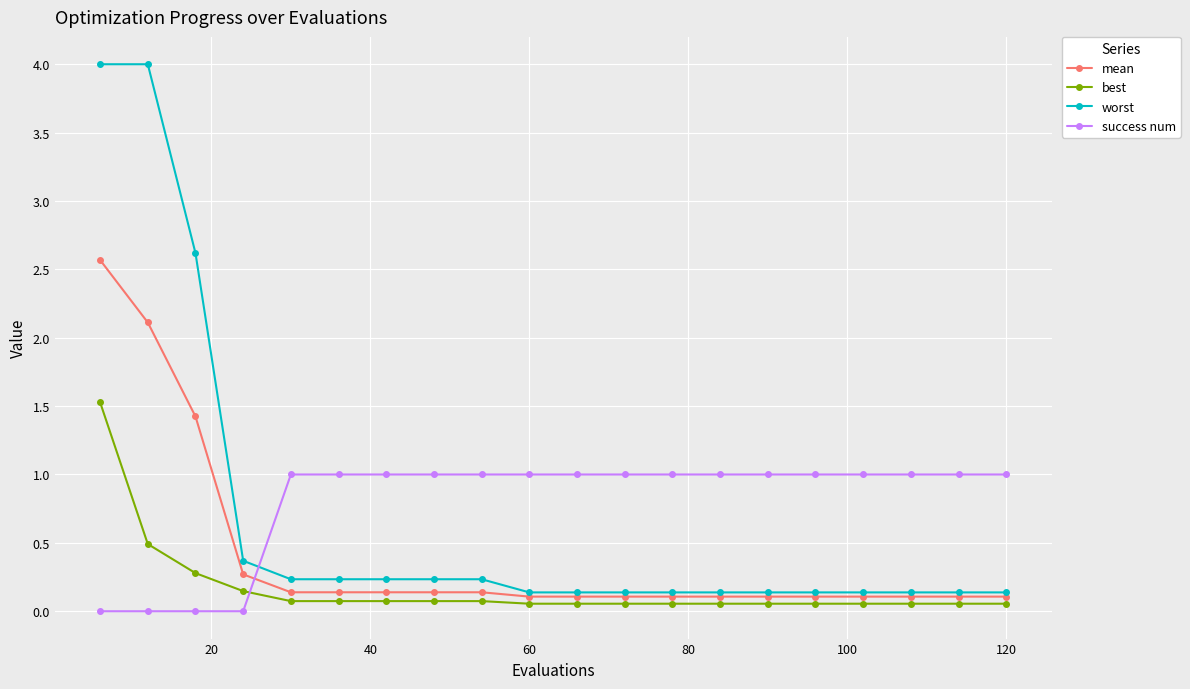

At how many categories does at least one series exceed 2?

3